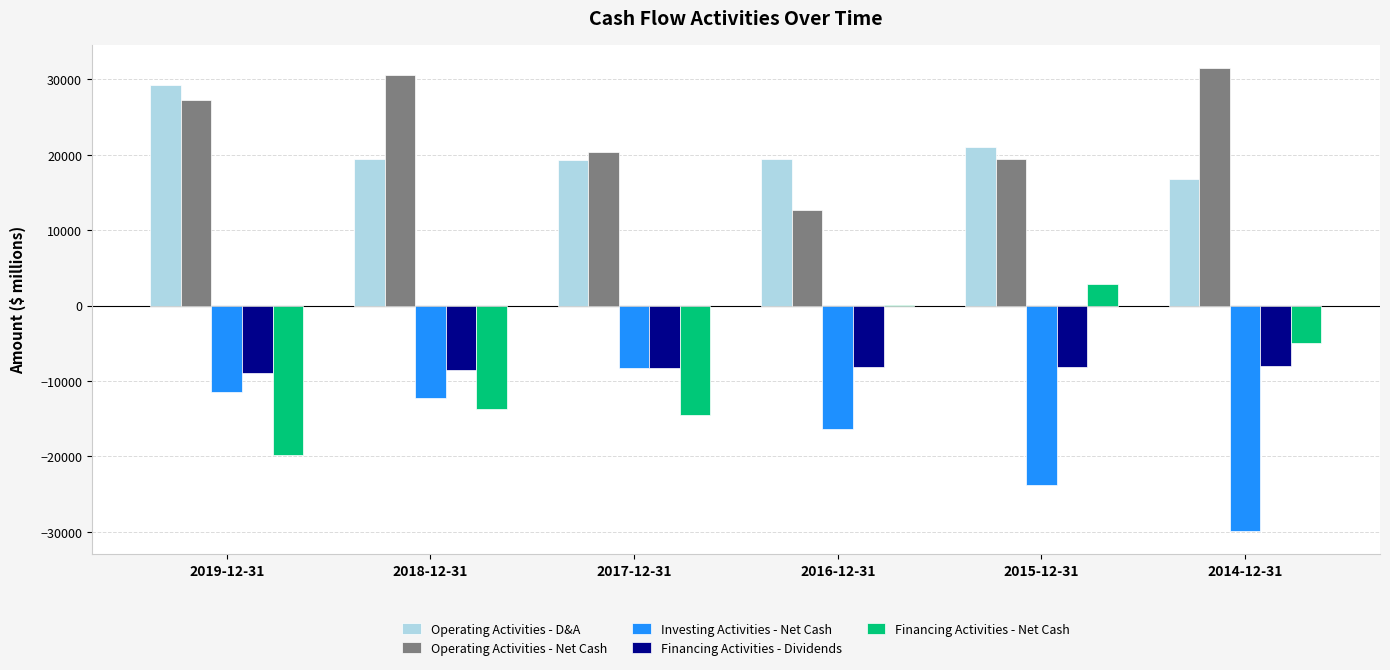

How many series are shown in this chart?

5